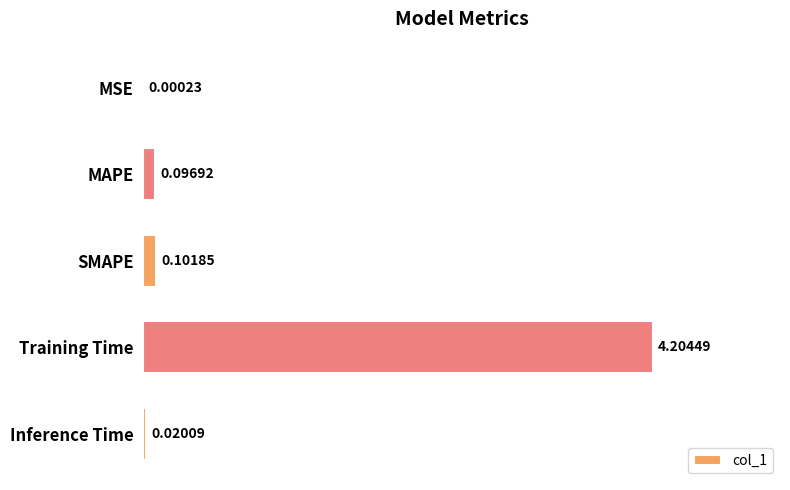

At which label is the value closest to 2?

SMAPE